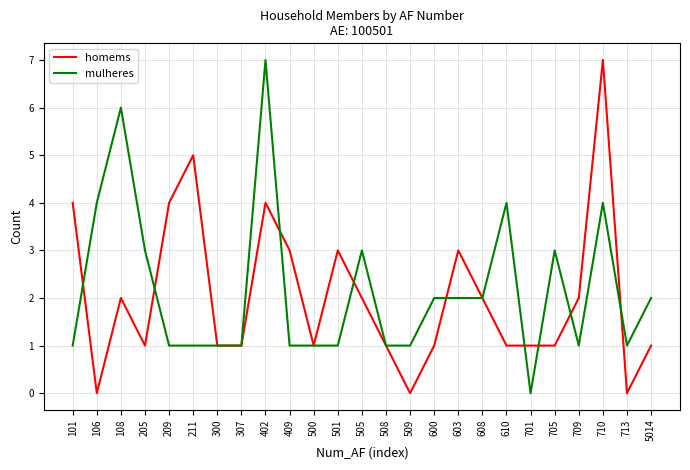

In homems, how many points are higher than both neighbors (excluding endpoints)?

6